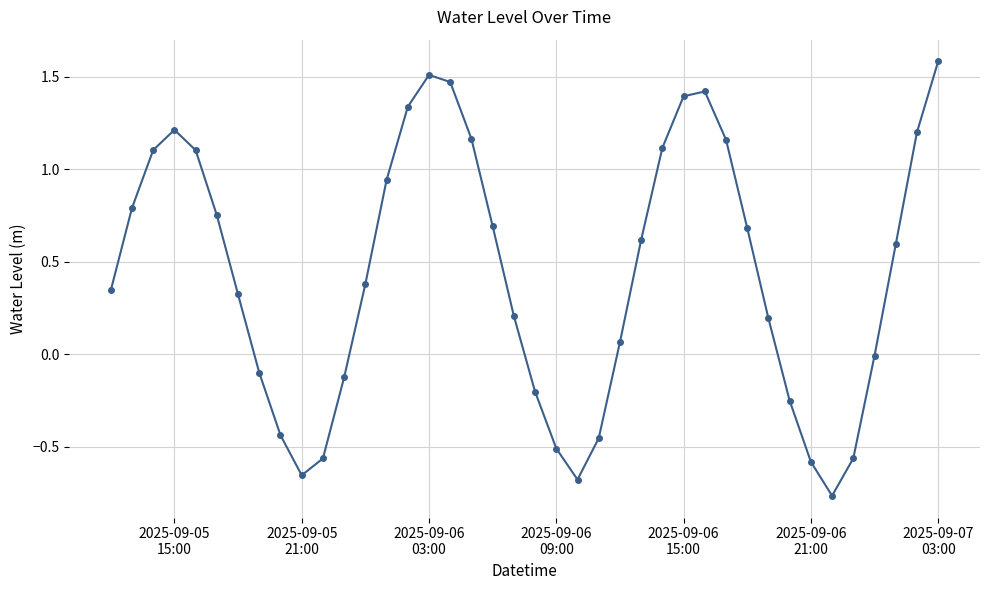

How many interior local peaks (higher than both neighbors) does the data have?

3